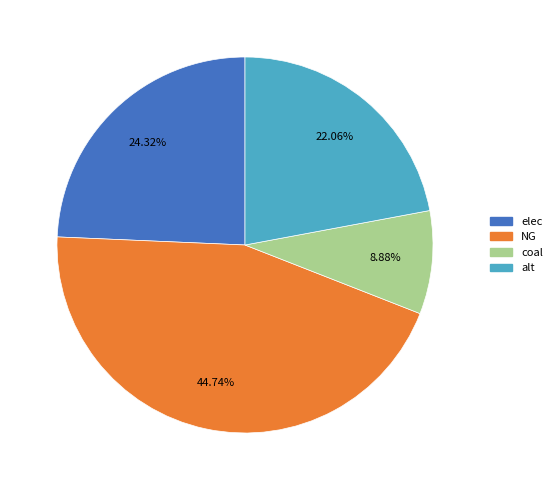

How many slices are in this pie chart?

4